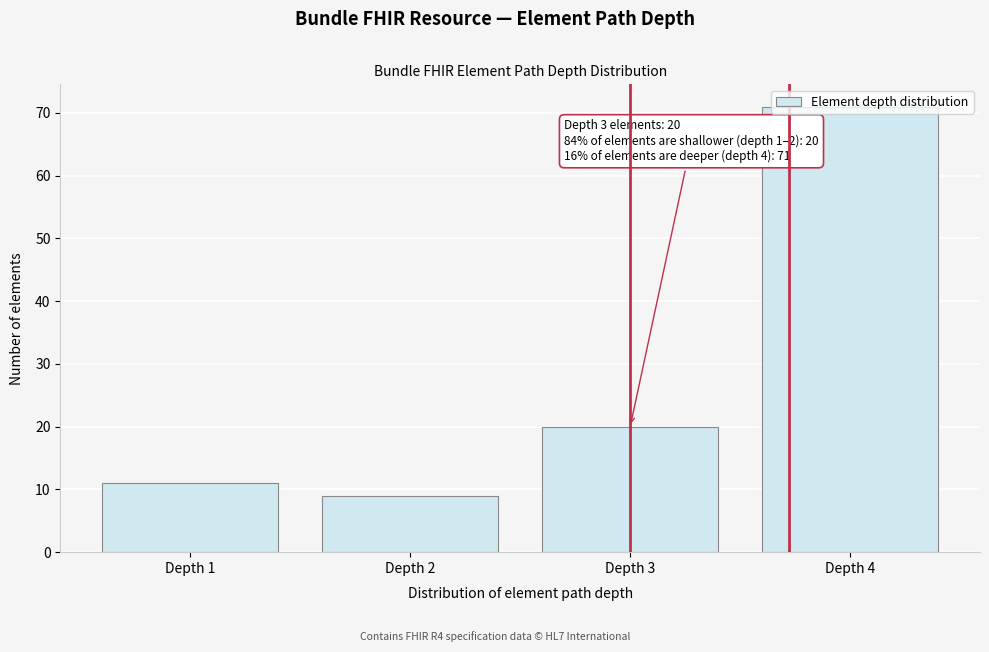

What is the approximate value at Depth 2?

9